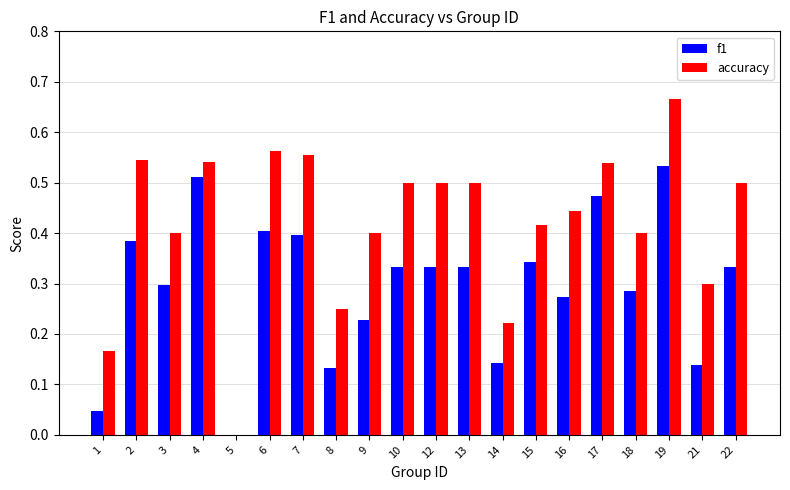

Between 5 and 16, which series saw the biggest shift?

accuracy